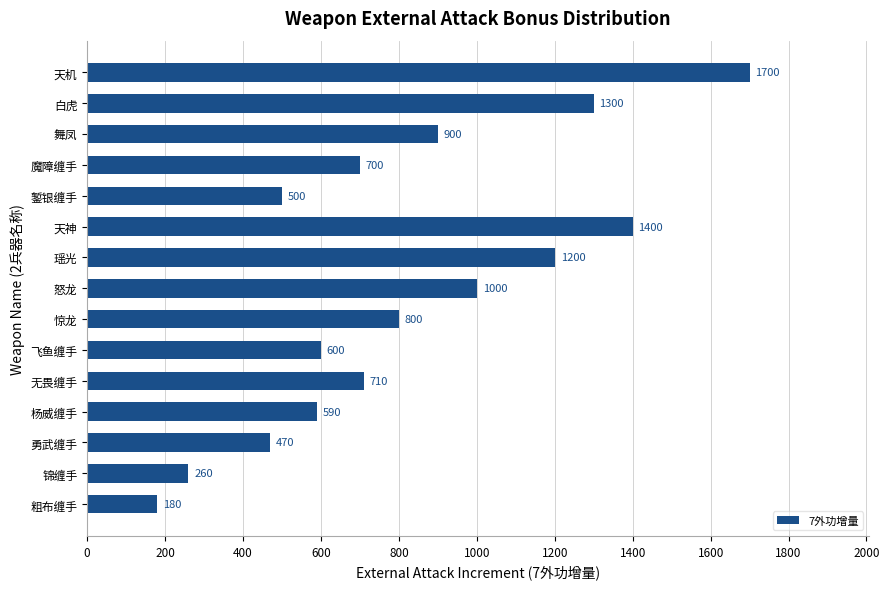

Are the bars grouped side by side (vs. stacked)?

No